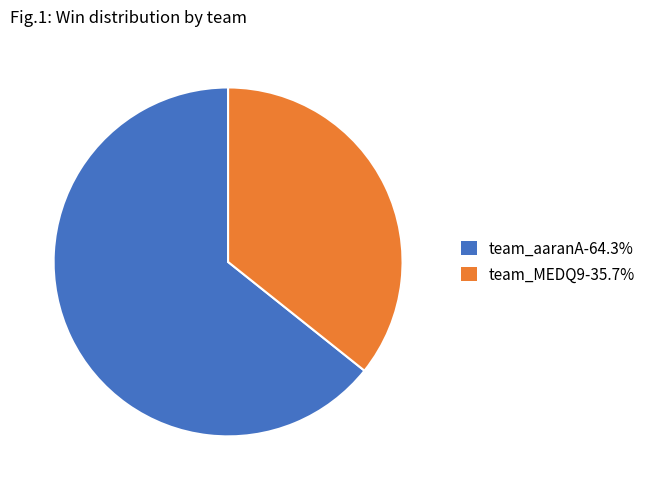

Count the number of slices in the pie.

2